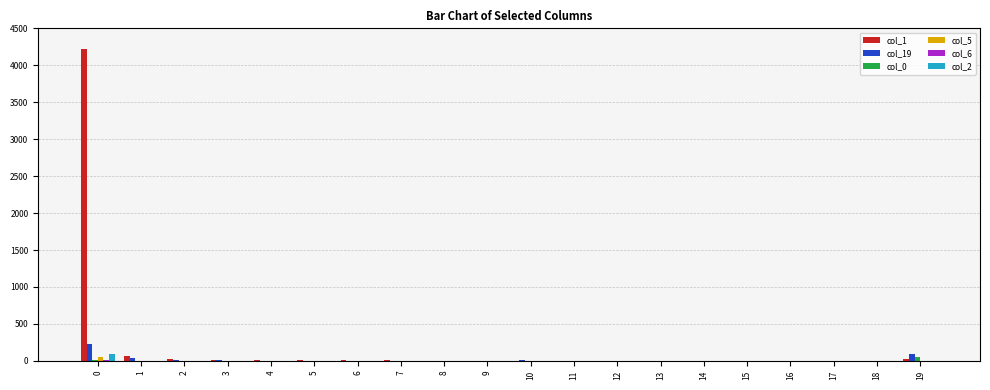

Count the number of categories in the chart.

20